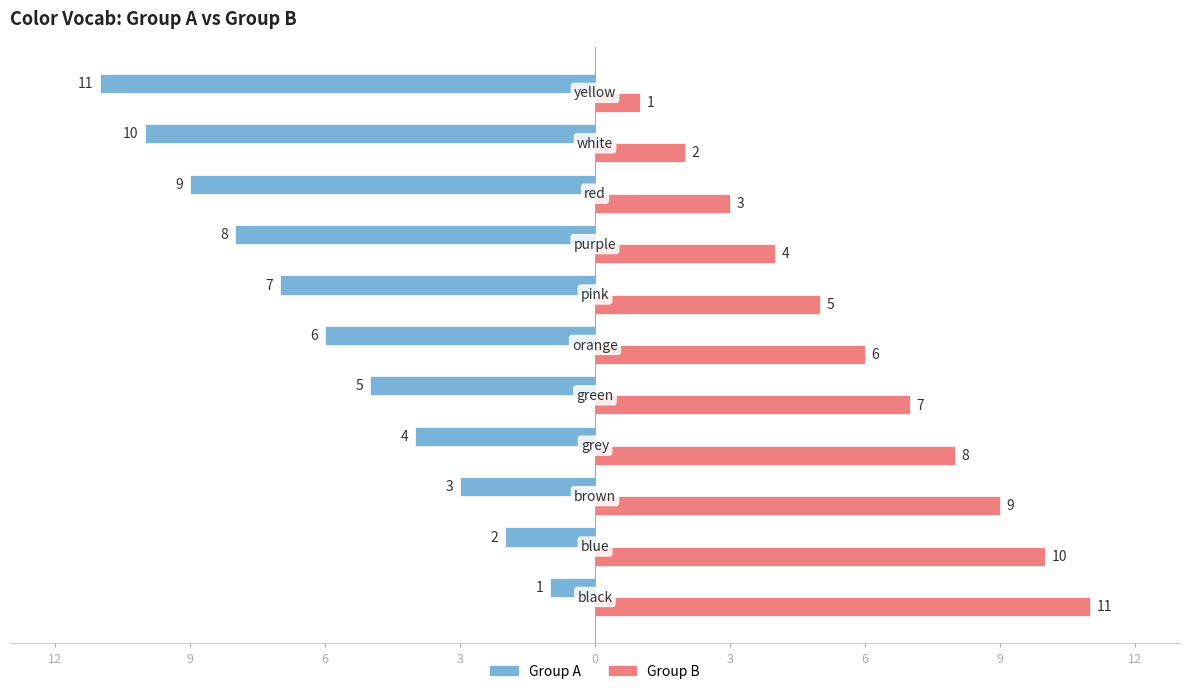

Rank the series by their maximum value, from highest to lowest.

Group B, Group A